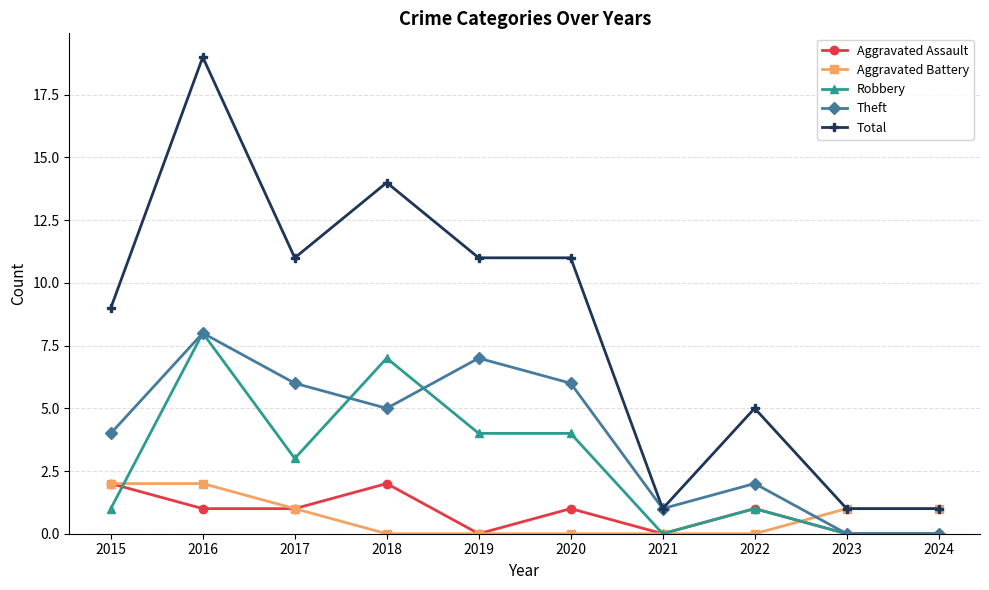

Count the number of categories in the chart.

10